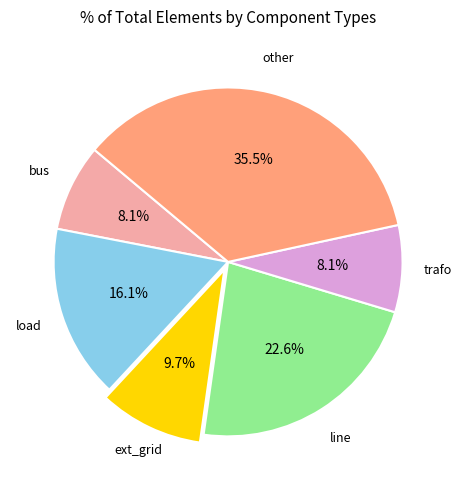

Is there any slice that represents more than half of the pie?

No